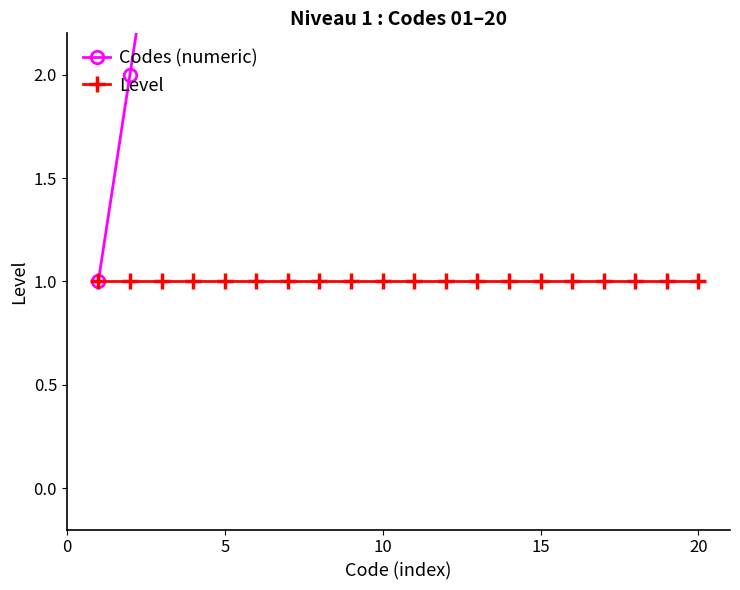

Rank the series by their average value, from highest to lowest.

Codes (numeric), Level